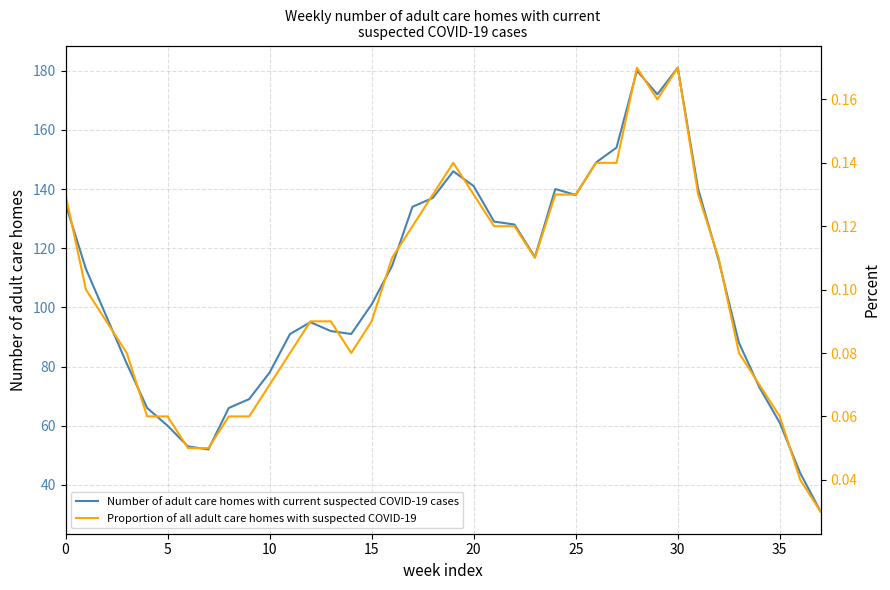

The Number of adult care homes with current suspected COVID-19 cases series shows 101 at 15. True or false?

True